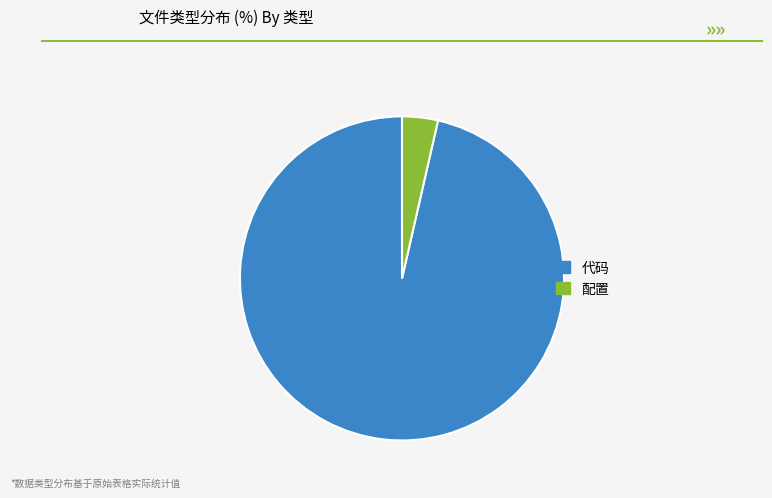

Combined, do 配置 and 代码 account for over 50%?

Yes